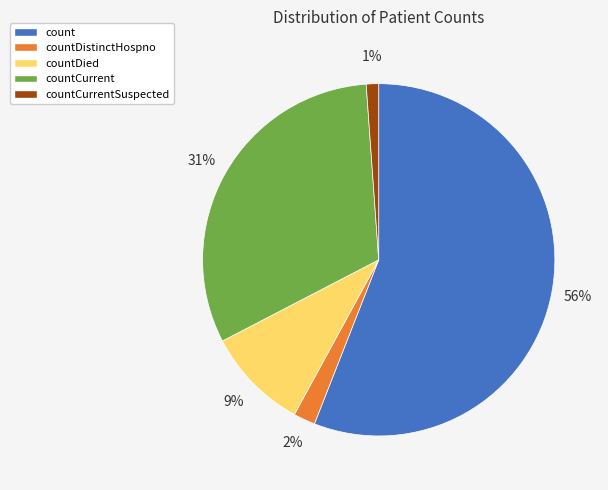

Which has a higher value, countDistinctHospno or countCurrent?

countCurrent